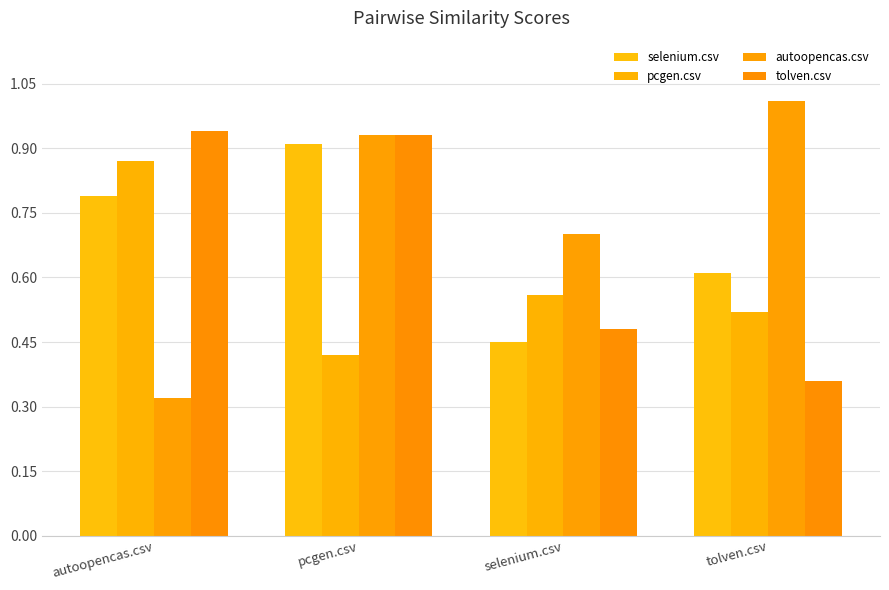

What position from the left is selenium.csv?

3